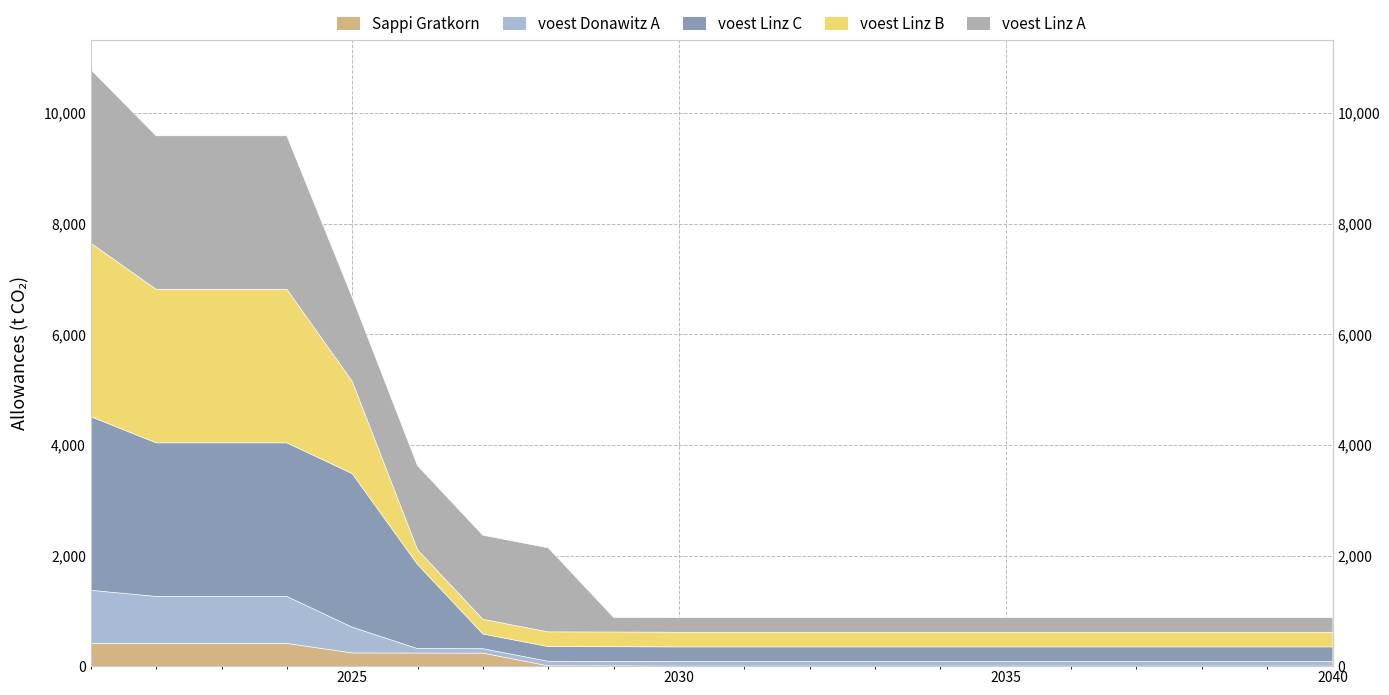

True or false: voest Donawitz A and Sappi Gratkorn intersect in this chart.

False